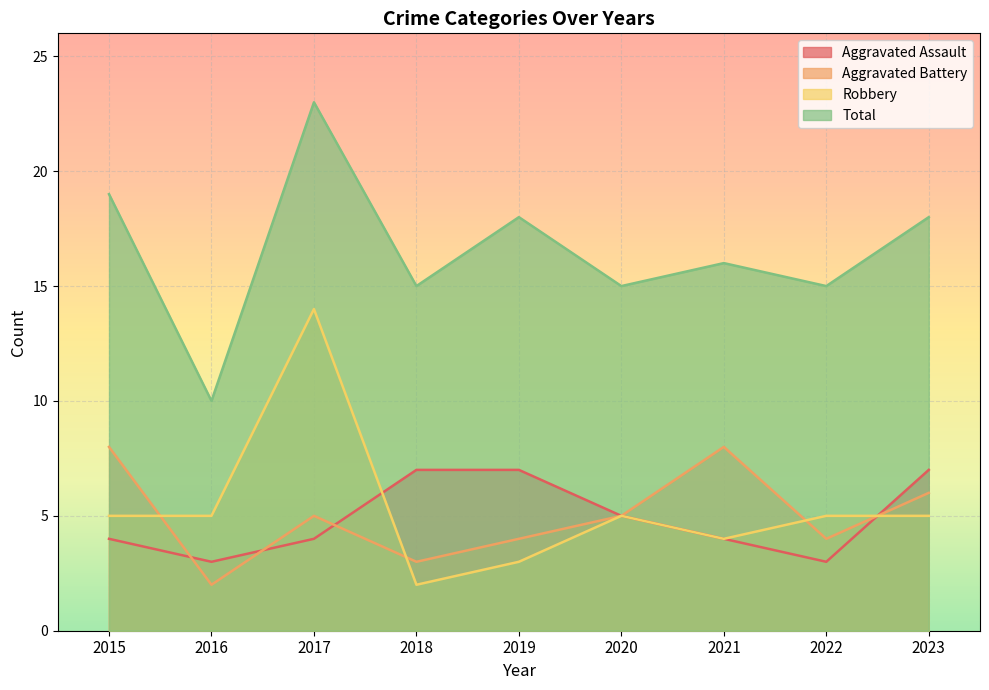

What is the approximate value of Aggravated Assault at 2016?

3